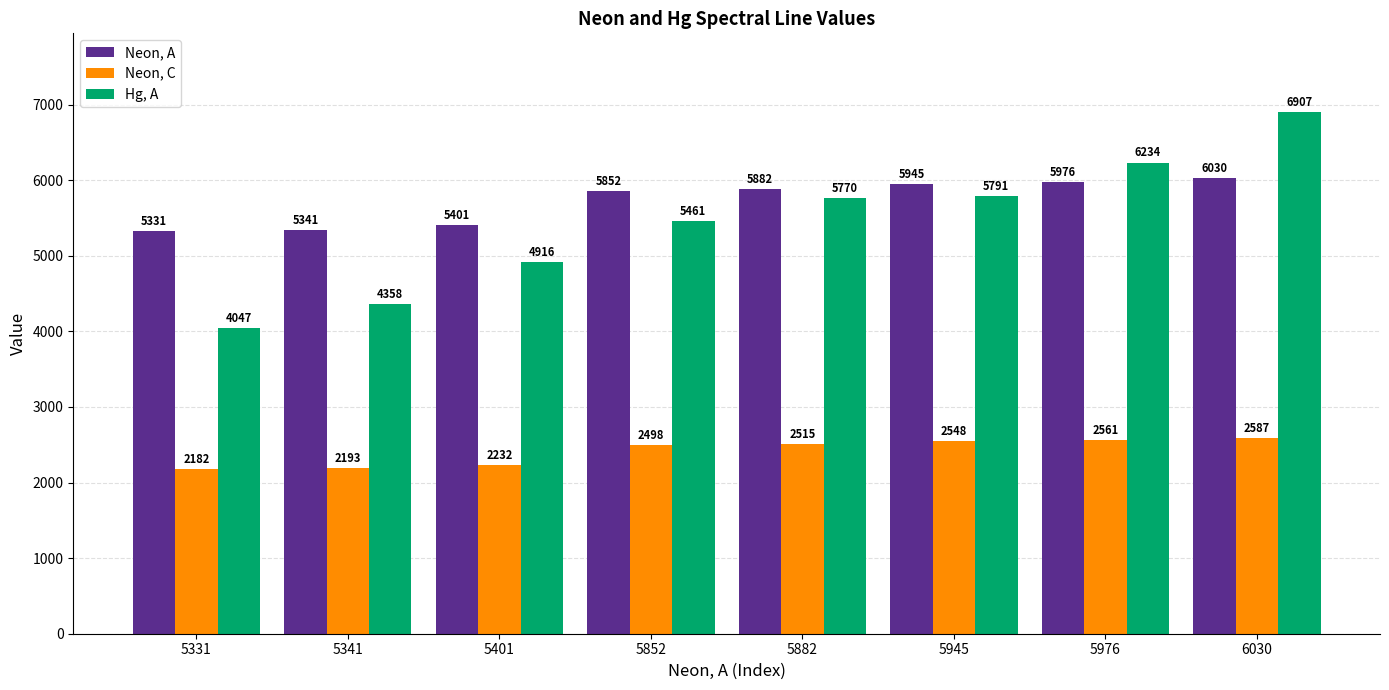

What are all the series names shown in the legend?

Neon, A, Neon, C, Hg, A